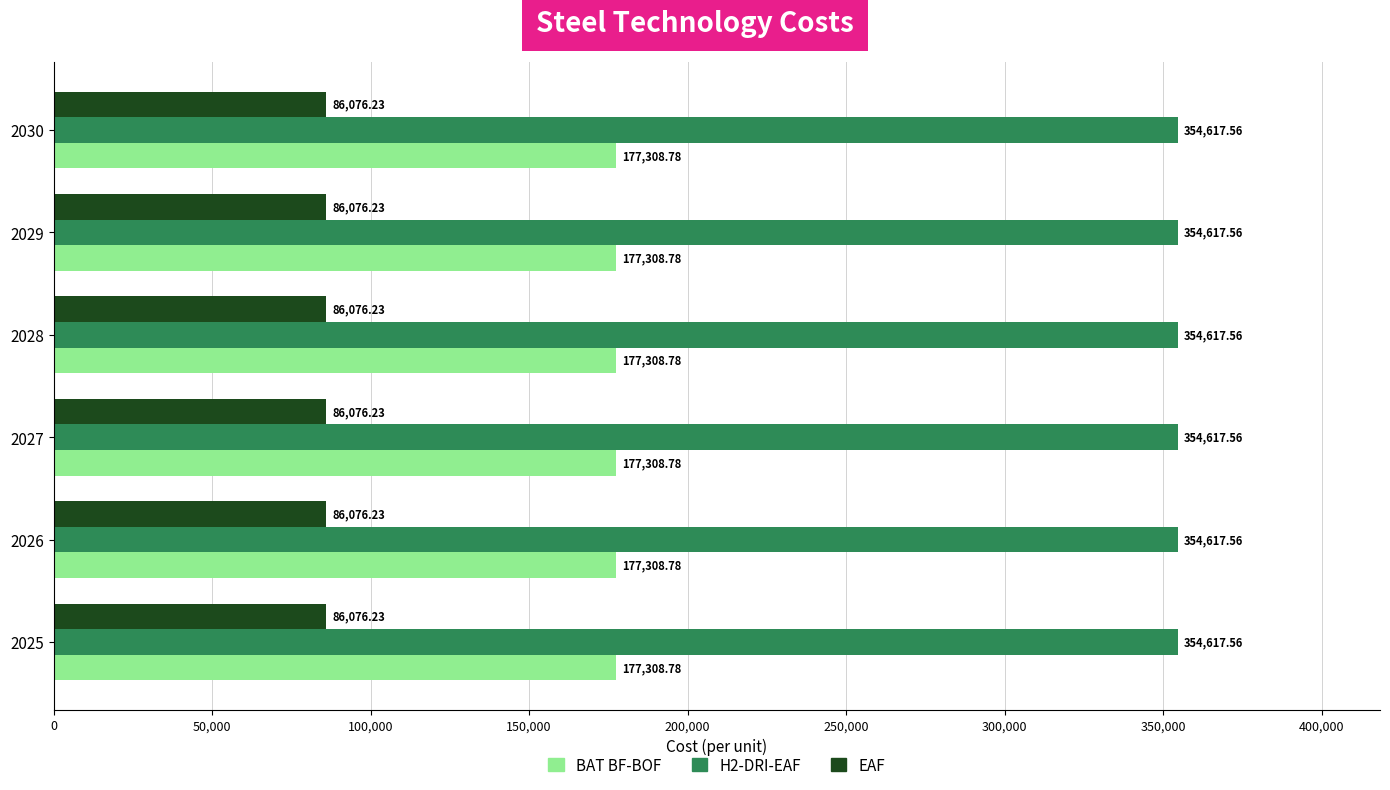

What is the average value of the BAT BF-BOF series?

177308.8